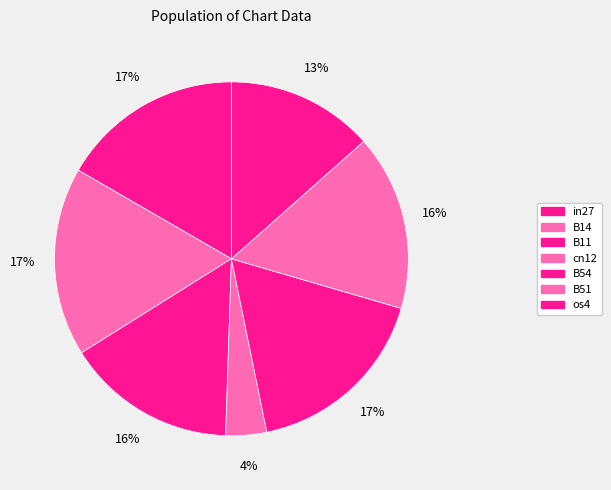

What portion of the pie excludes B51?

83.9%